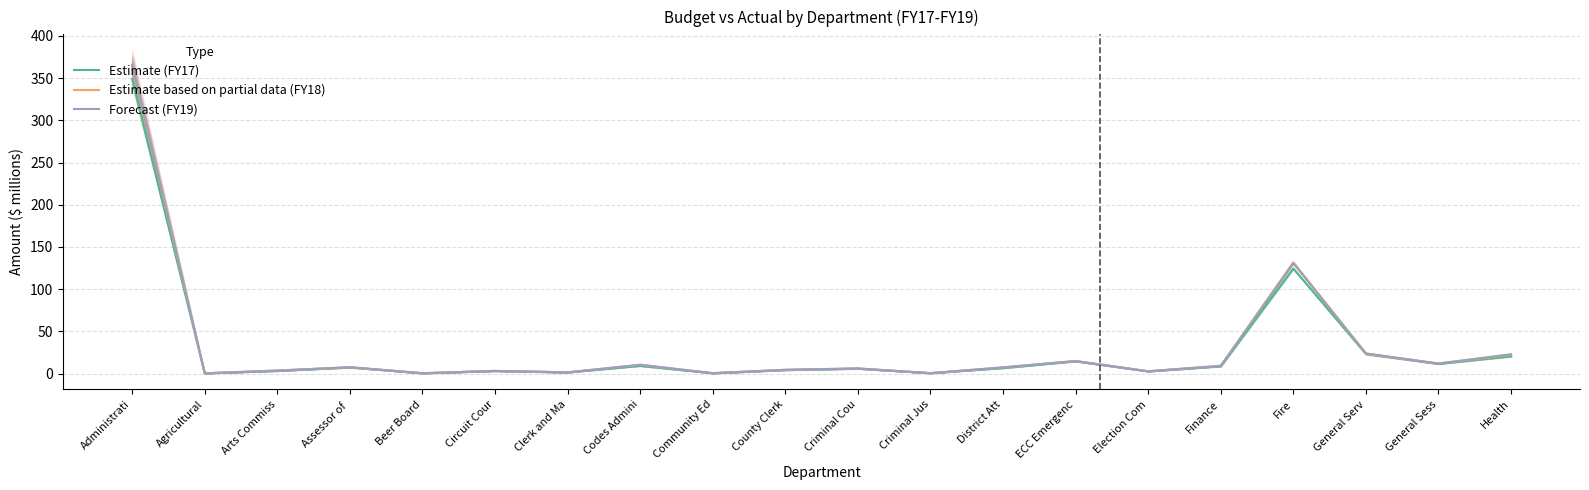

What are all the series names shown in the legend?

Estimate (FY17), Estimate based on partial data (FY18), Forecast (FY19)